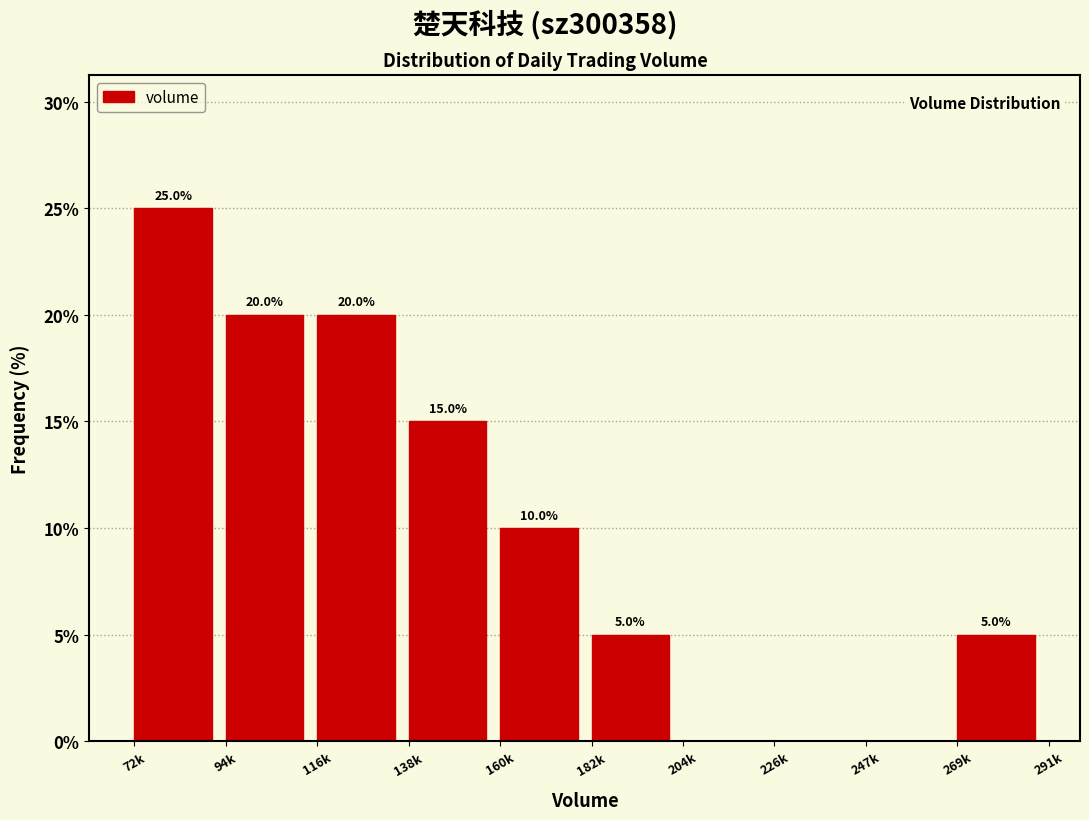

Reading right to left, list all the values displayed in this chart.

269k=5	247k=0	226k=0	204k=0	182k=5	160k=10	138k=15	116k=20	94k=20	72k=25